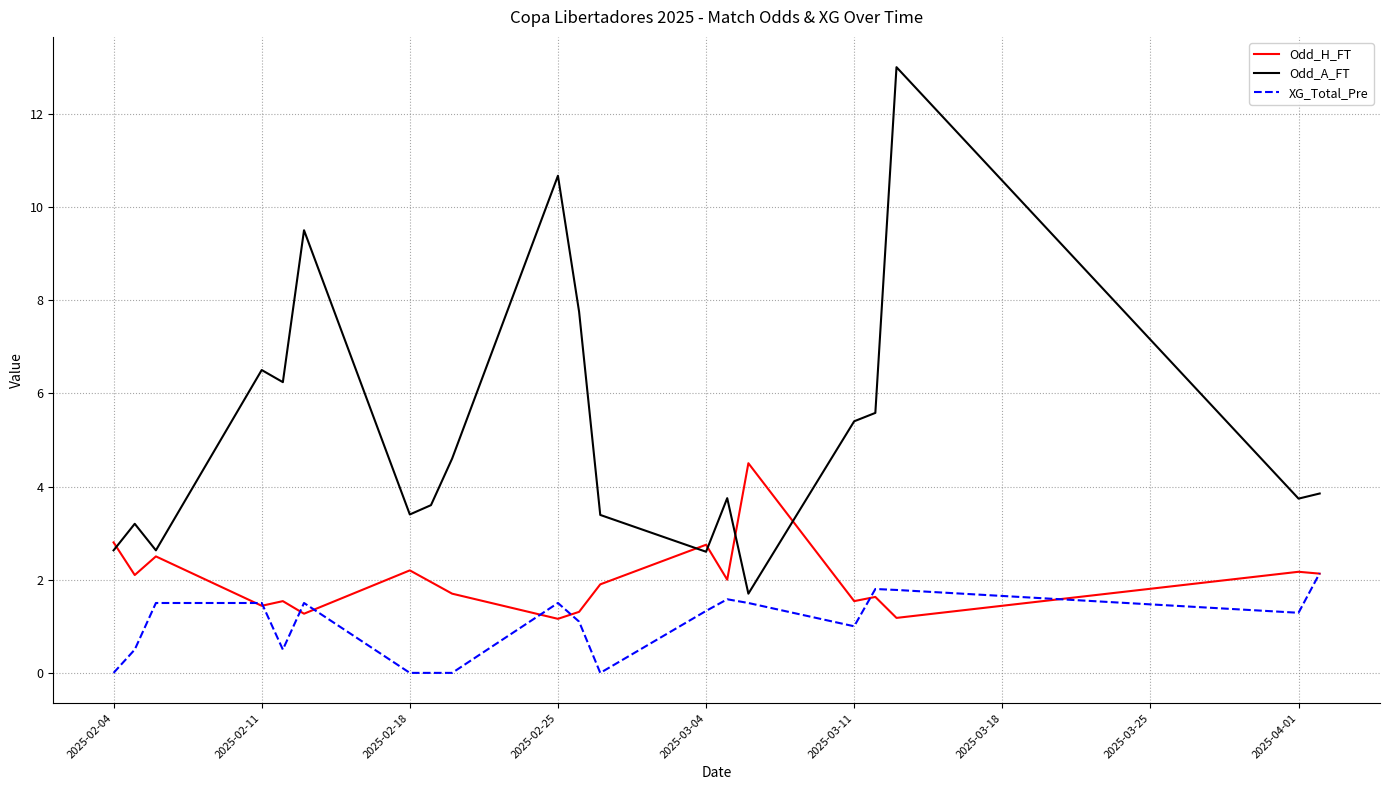

What is the difference between the maximum and second lowest values in the Odd_H_FT series?

3.3